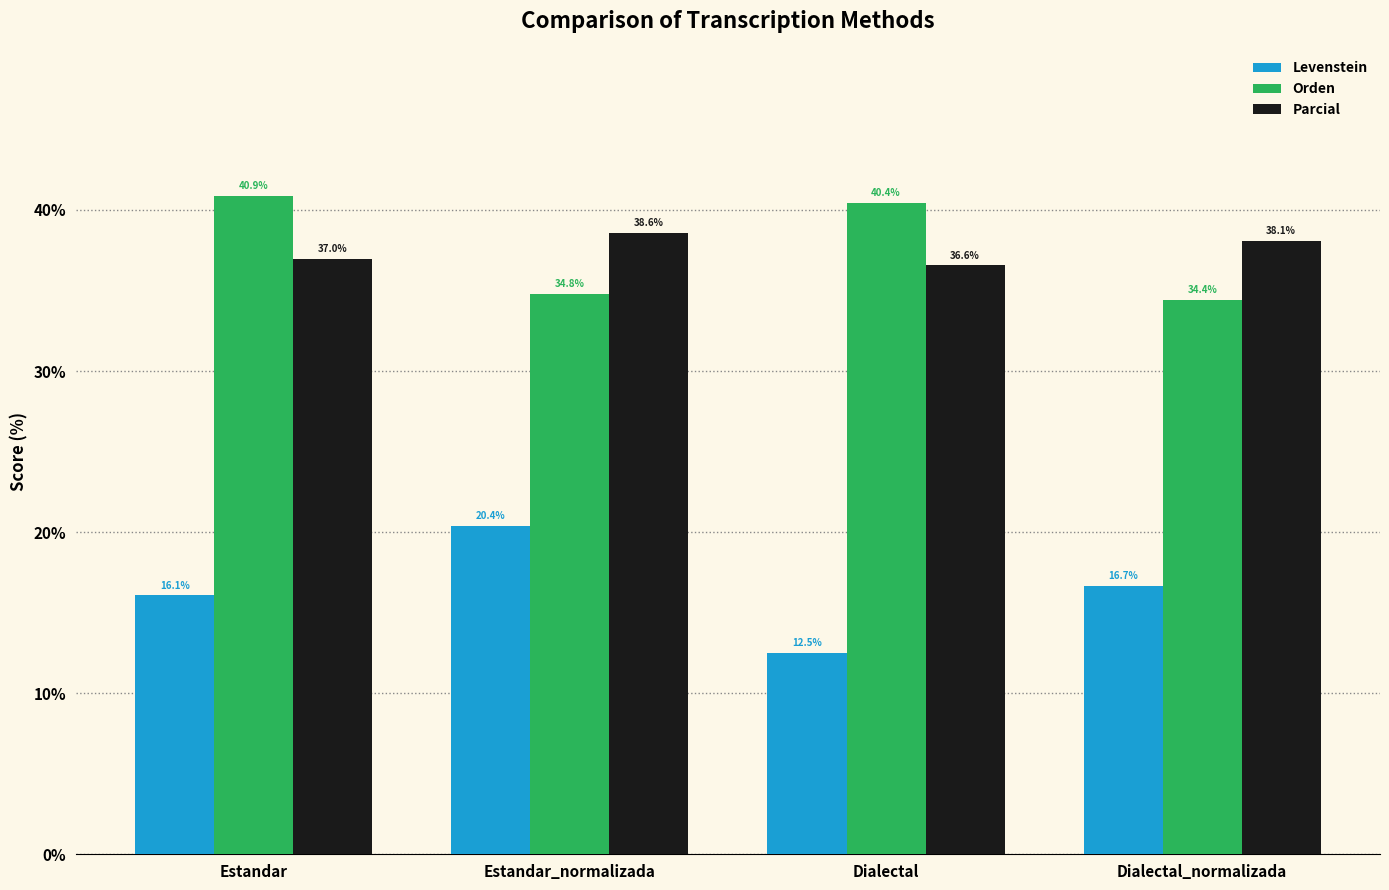

At which label does Orden reach its peak?

Estandar